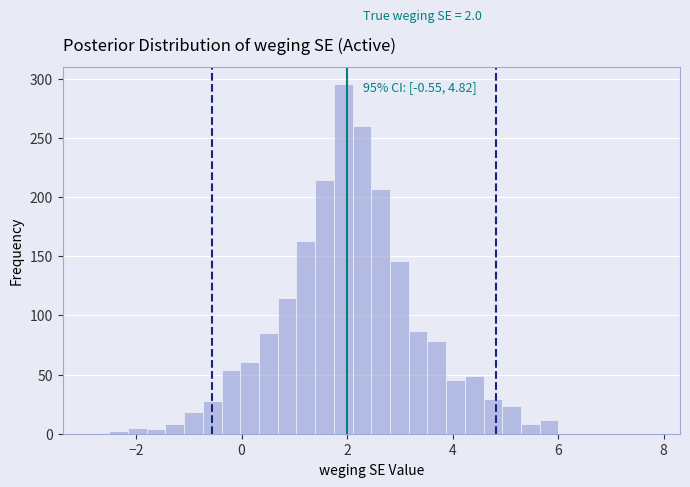

Read against the x-axis, roughly where is the centre of the tallest bar?

2.0